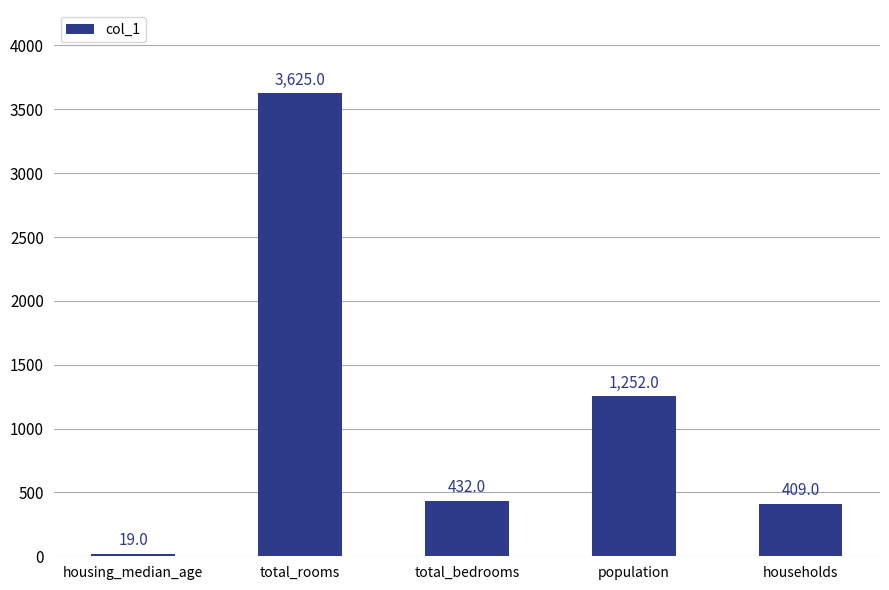

What value does the data have at total_bedrooms, to the nearest 100?

400